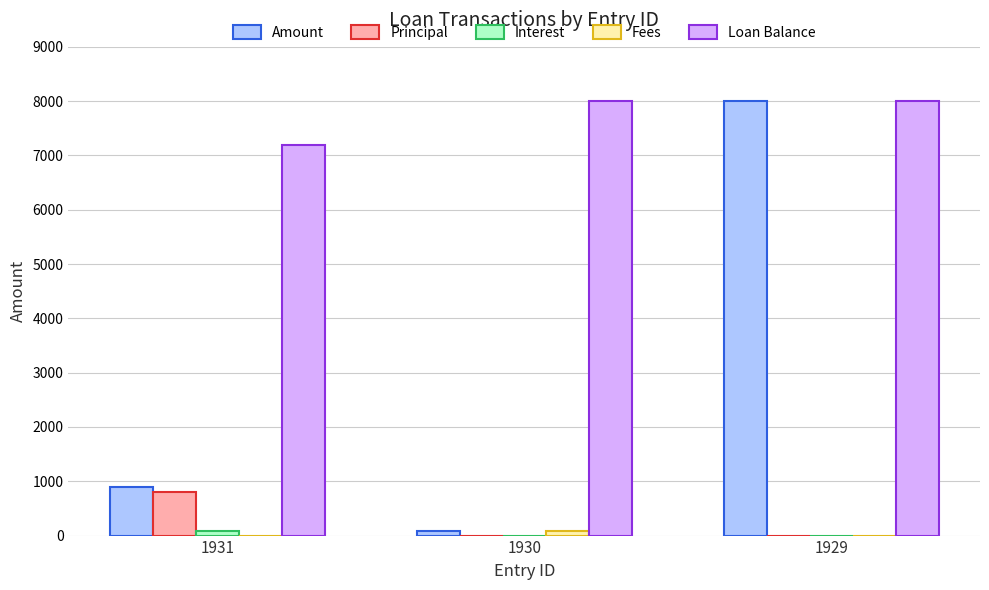

Which series has the widest spread of values?

Amount